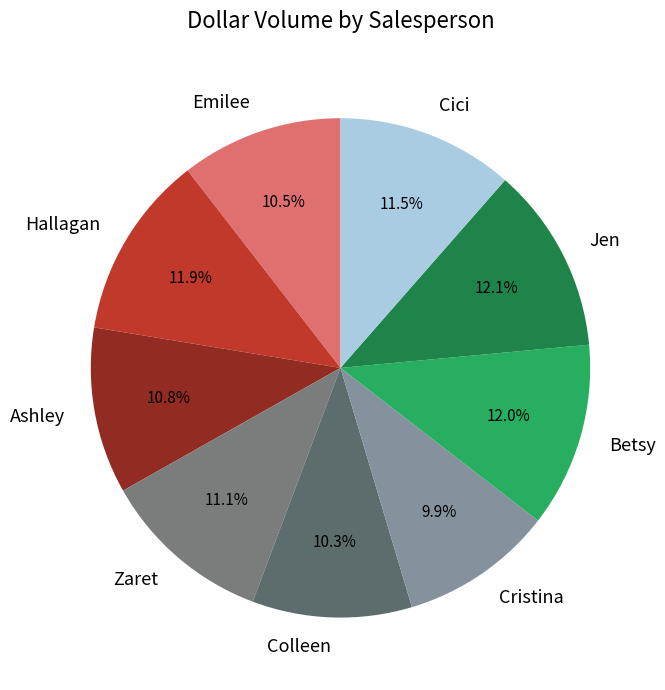

Does any single category account for the majority?

No